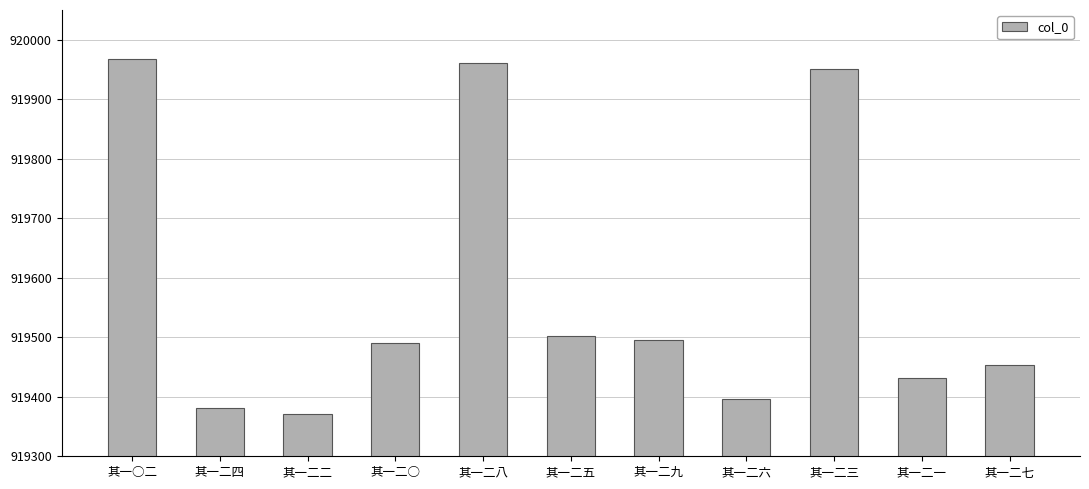

Is it true that the value at 其一二一 is 919432?

True